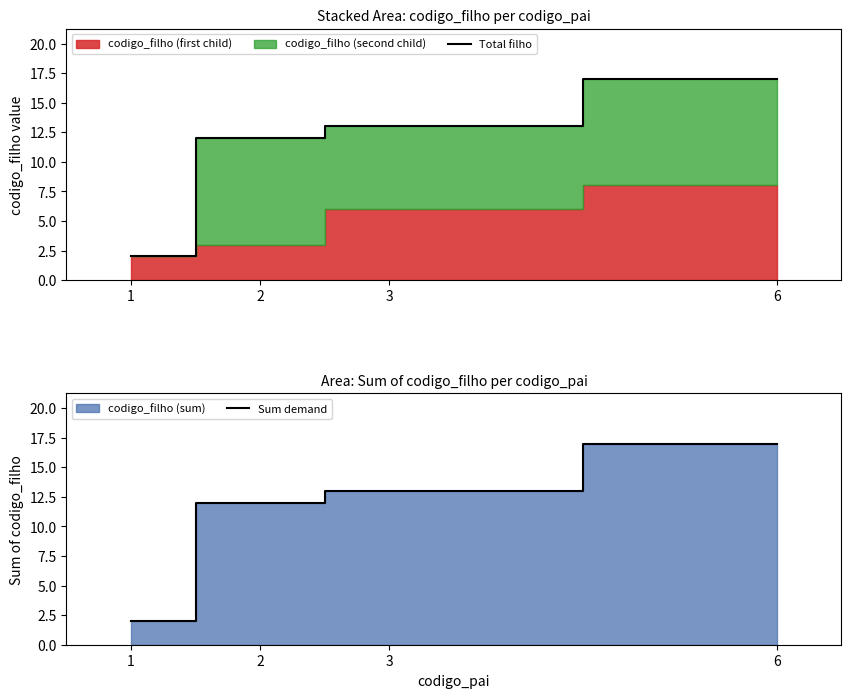

What is the value of the Total filho point at the 3rd from the left?

13